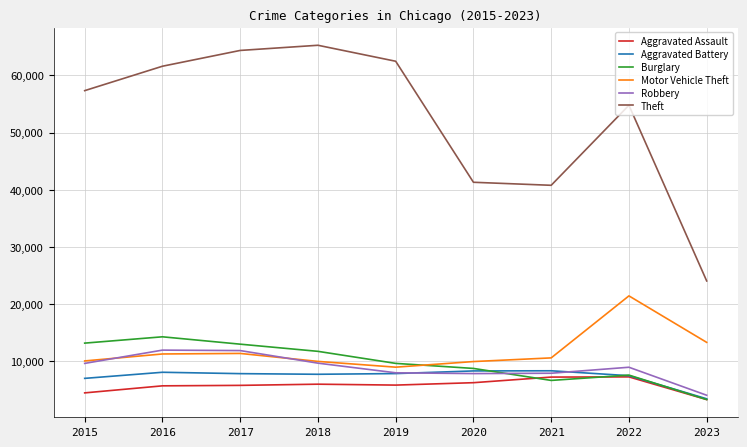

What is the minimum value shown in the chart?

3311